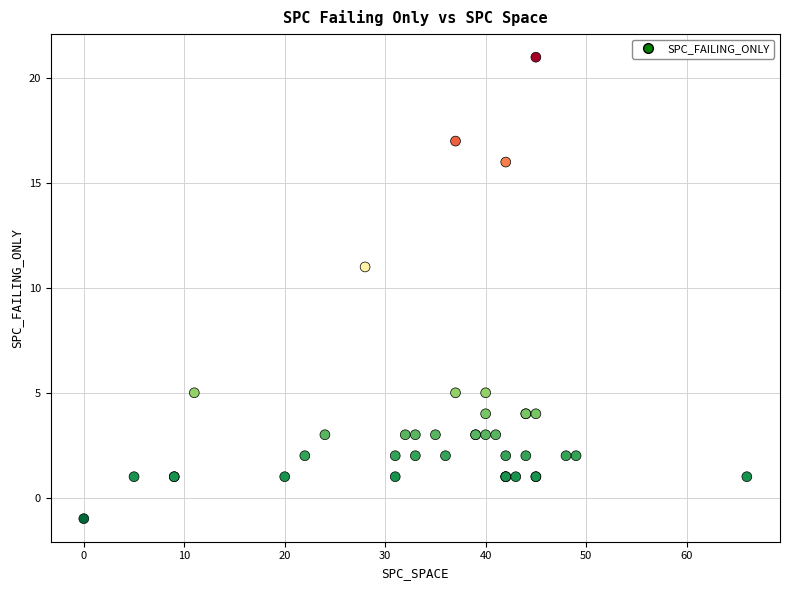

What Y value in the scatter plot is closest to 10?

11